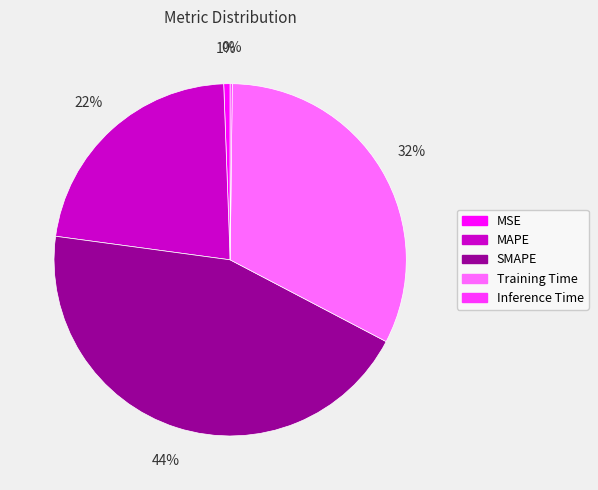

To the nearest percent, what is the average slice percentage?

20%